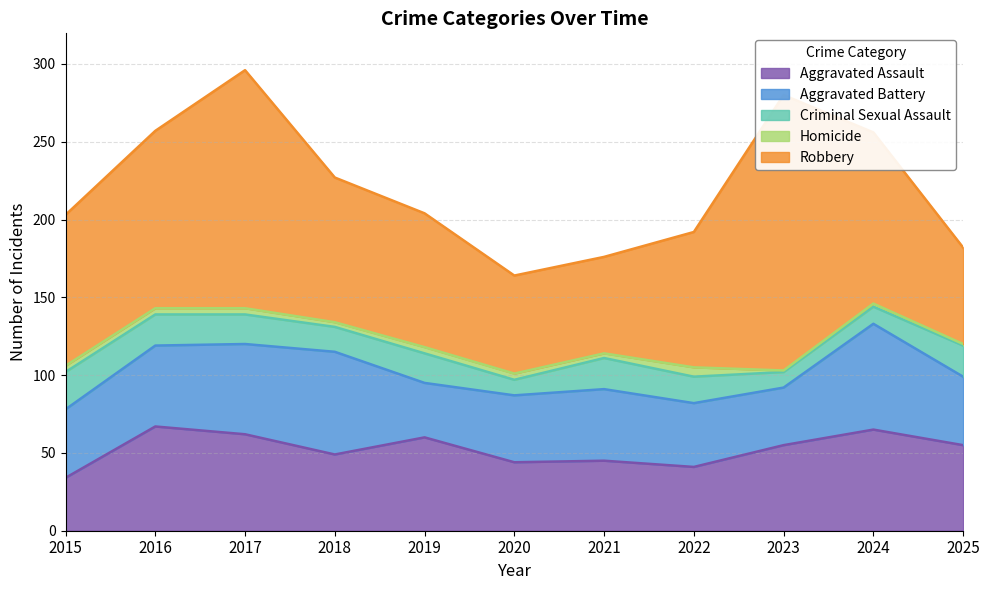

Is the value of Homicide at 2018 greater than the value of Robbery at 2023?

No